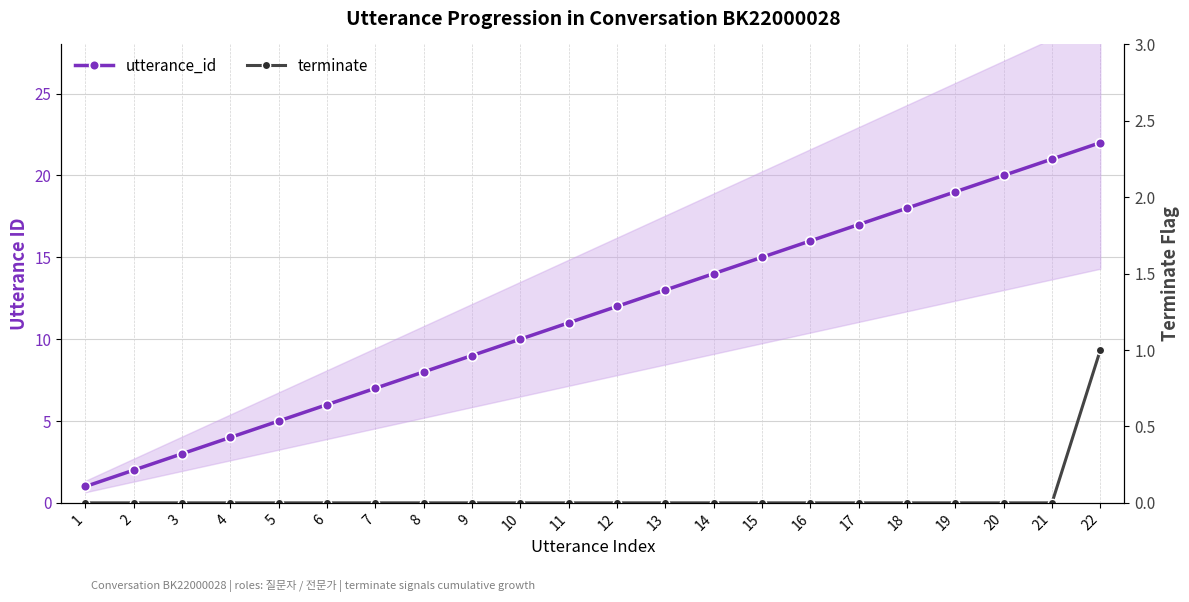

What is the total value across all series at 17?

17